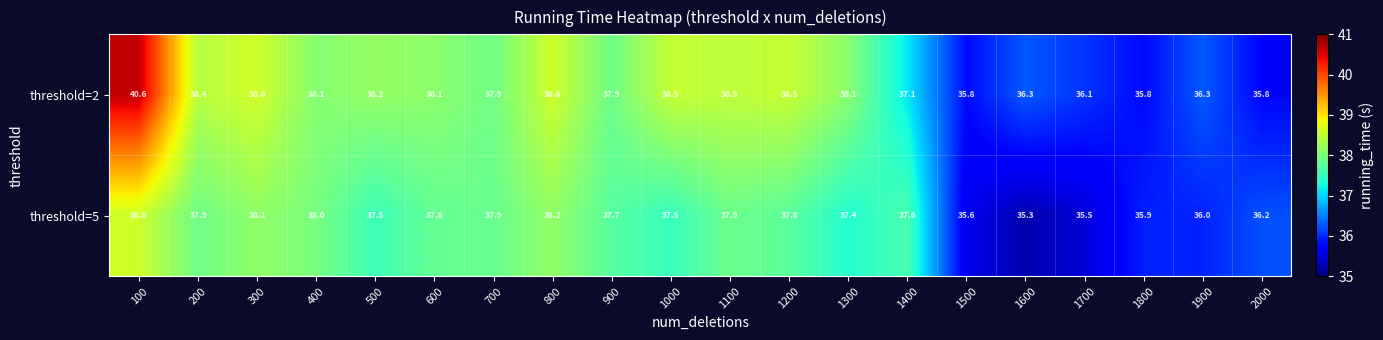

At which label is threshold=5 closest to 36?

1900